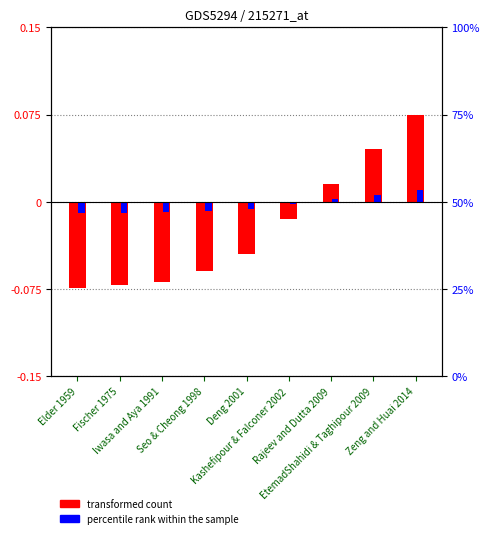

At which category is the sum across all series the highest?

Zeng and Huai 2014